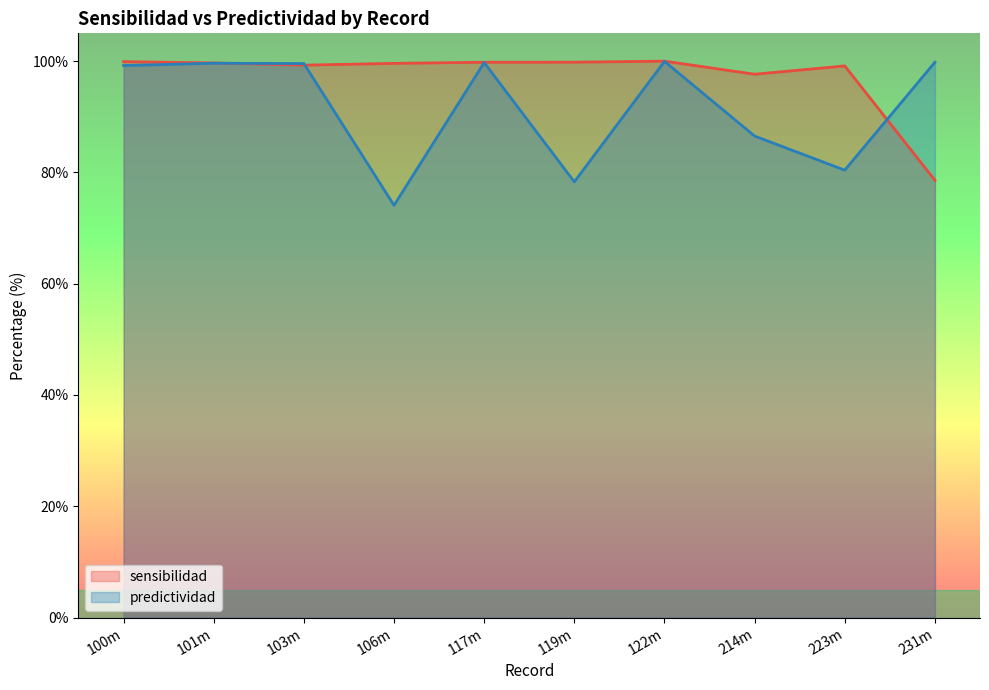

What is the total value across all series at 223m?

179.6